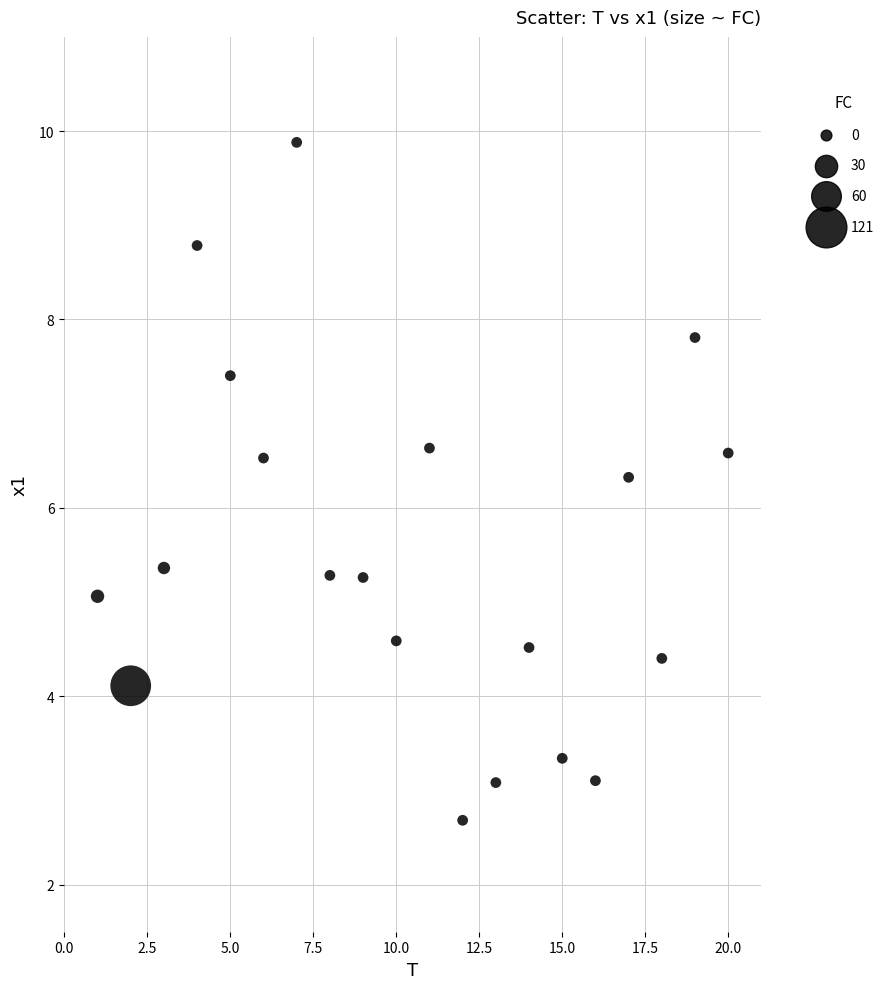

What is the range of X values (max minus min)?

19.0